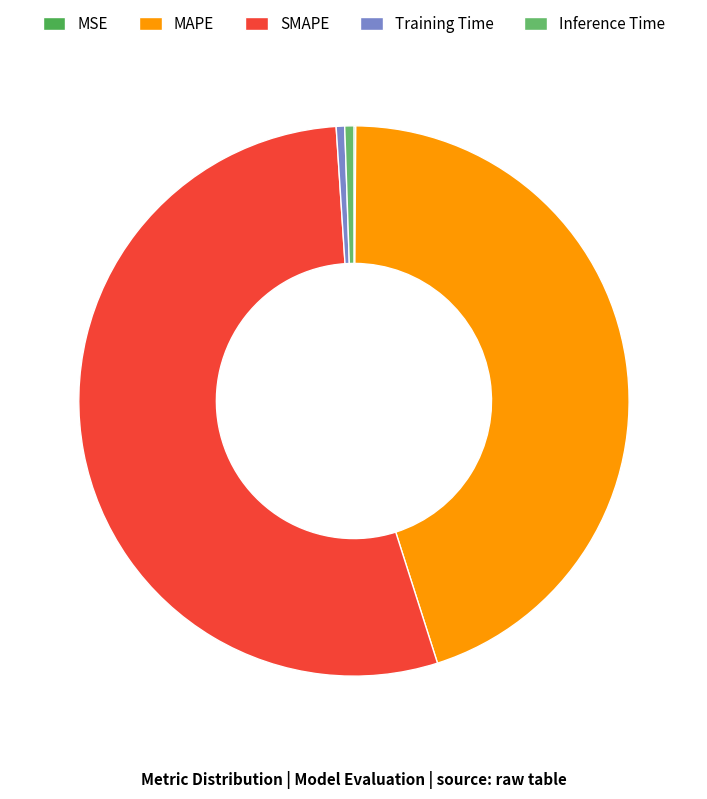

To the nearest percent, what is the difference between the largest and smallest slice percentages?

54%